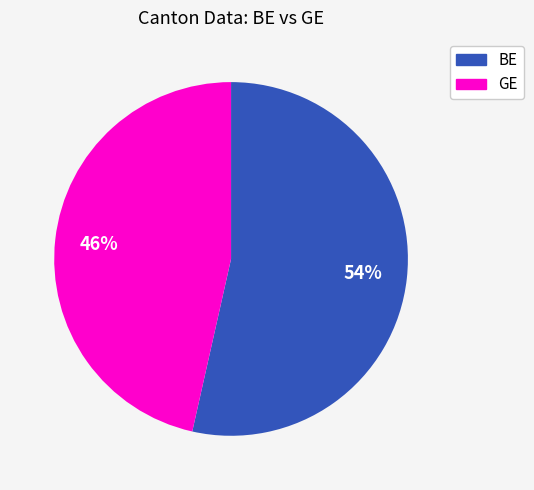

How many segments does this pie chart have?

2